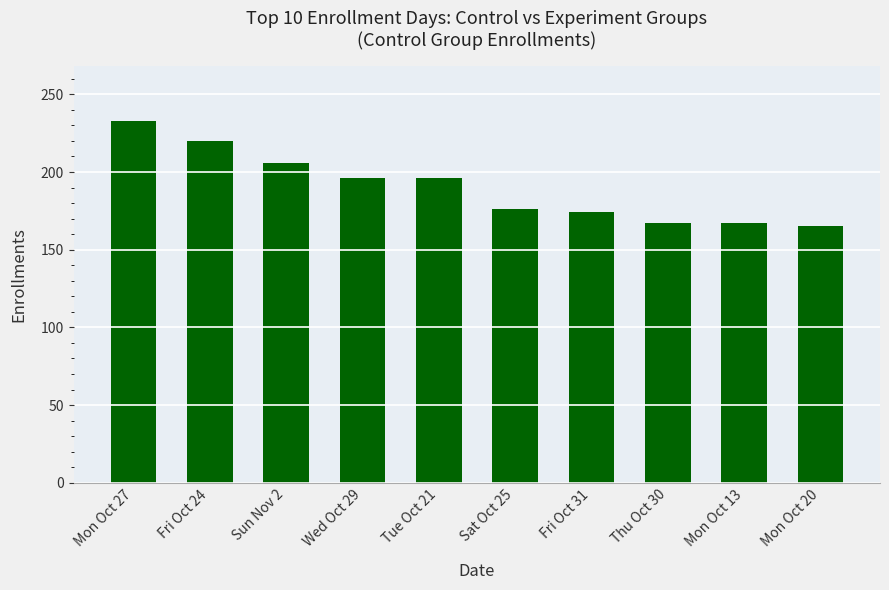

What is the change in value from Sun Nov 2 to Sat Oct 25?

-30